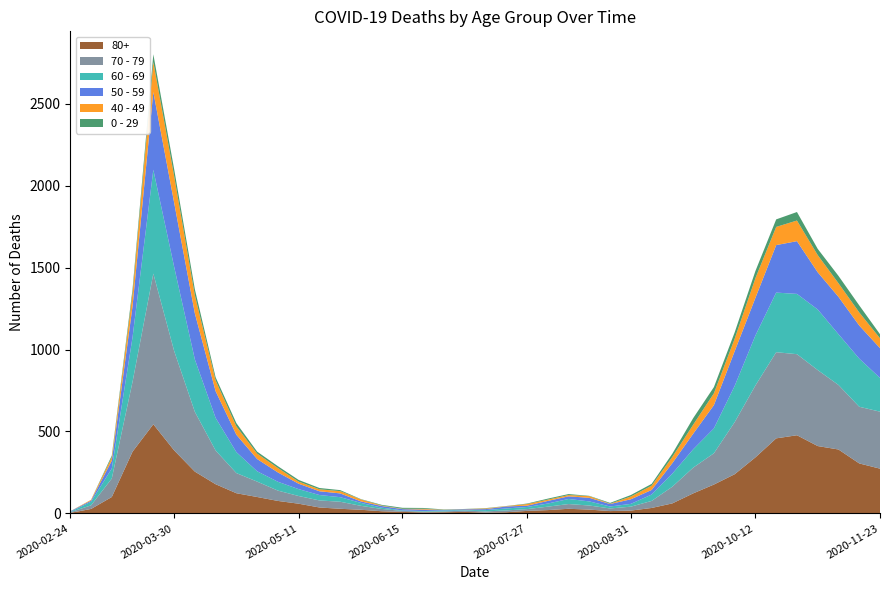

Reading left to right, extract all data points from this chart.

80+: 3	27	100	377	544	385	255	178	123	100	76	59	36	28	22	13	9	6	7	9	5	7	15	20	28	23	14	17	33	61	122	176	239	342	458	477	411	390	305	273
70 - 79: 4	22	113	427	920	608	365	206	123	94	63	47	43	43	24	14	6	5	5	8	7	11	11	21	29	25	16	24	43	102	157	191	318	439	526	495	464	394	346	348
60 - 69: 2	22	61	272	634	514	320	199	128	63	54	42	33	28	18	8	3	3	6	3	8	12	13	19	31	25	12	17	39	80	112	152	221	305	364	368	370	310	294	206
50 - 59: 3	7	48	190	475	392	281	163	106	75	57	33	23	23	9	10	8	9	3	5	6	12	8	16	16	22	15	28	28	64	95	142	212	230	290	322	227	228	202	182
40 - 49: 0	5	21	79	183	163	111	66	51	33	27	13	12	14	12	3	2	5	1	1	4	2	10	8	8	10	2	17	26	38	55	72	76	120	111	126	105	83	80	60
0 - 29: 1	0	10	25	47	42	36	19	20	12	11	10	8	6	2	4	6	5	2	1	2	1	3	6	6	2	5	9	11	20	40	38	39	44	46	52	38	45	43	25